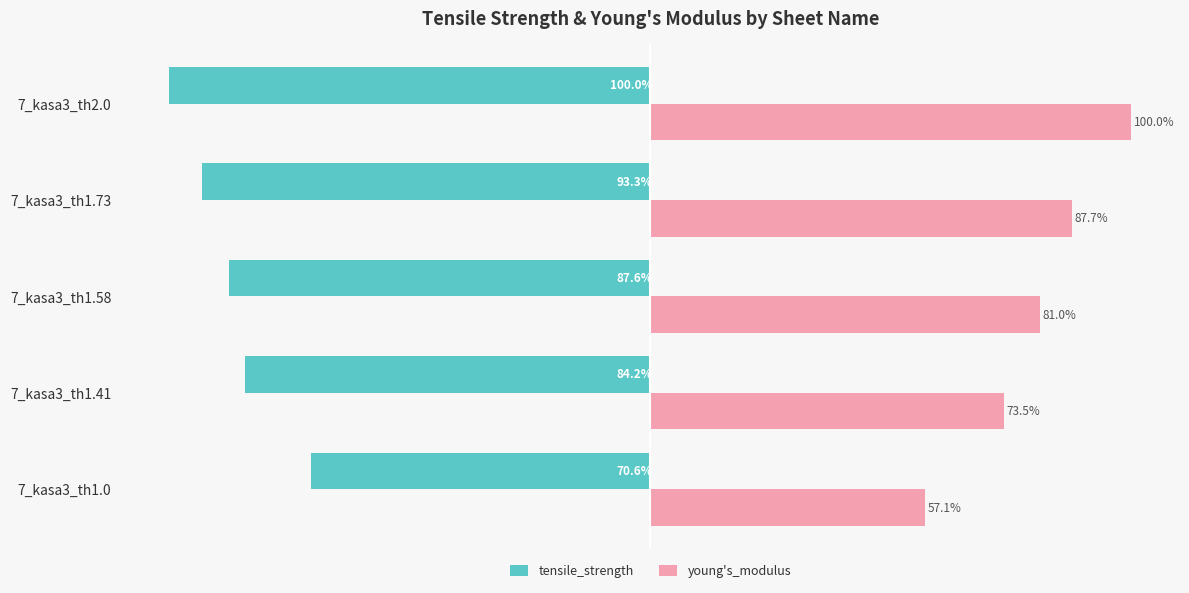

Which label corresponds to the largest value in the chart?

7_kasa3_th2.0